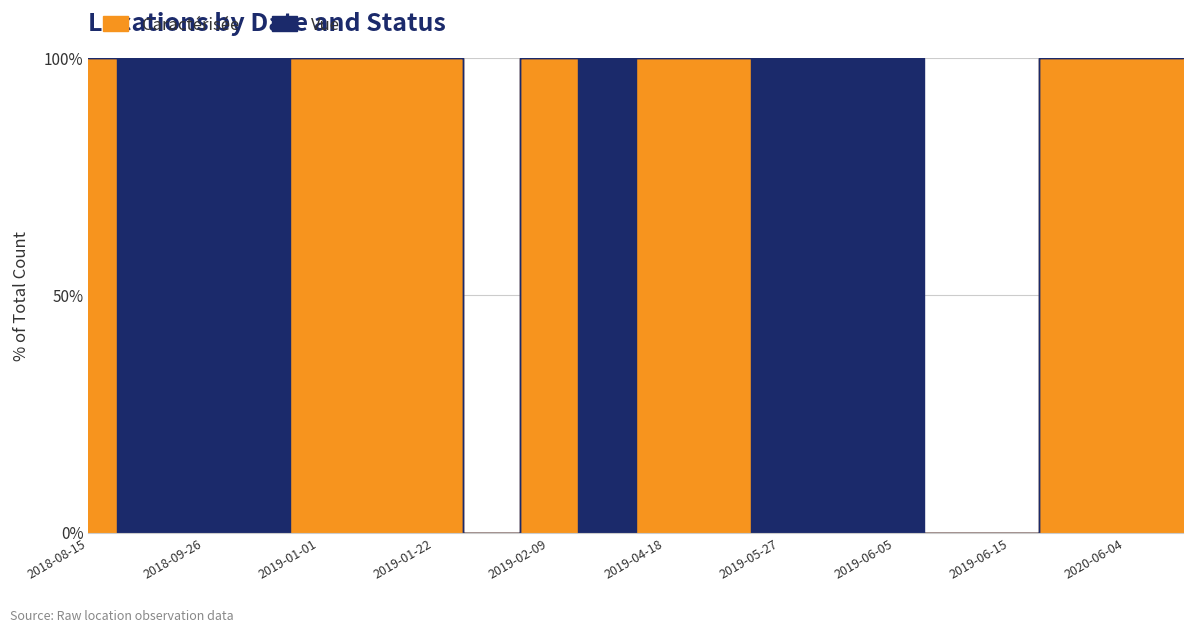

How many interior local peaks does the Vue series have?

2